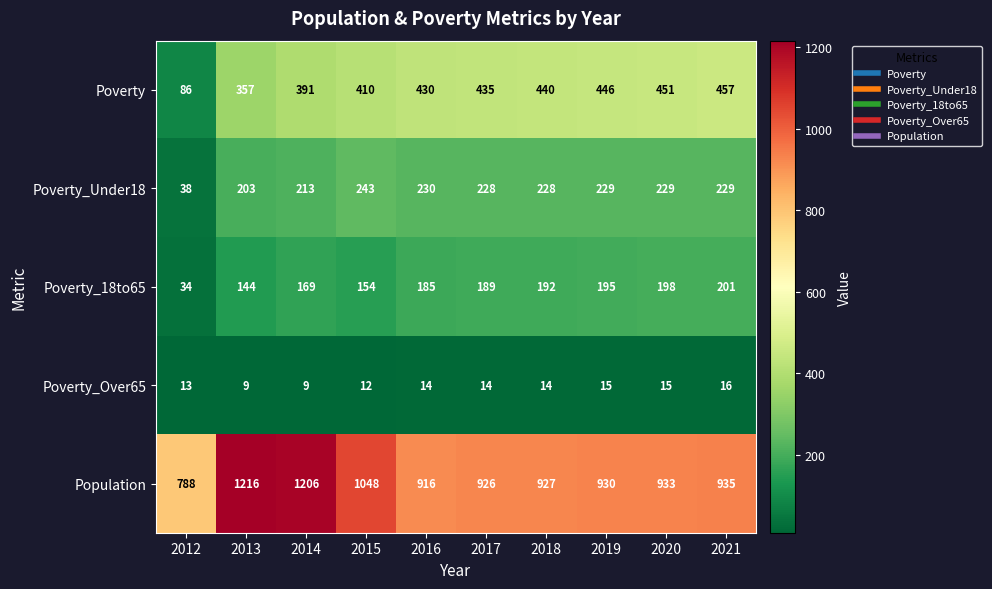

What is the sum of the Poverty_Under18 values at 2015 and 2019?

472